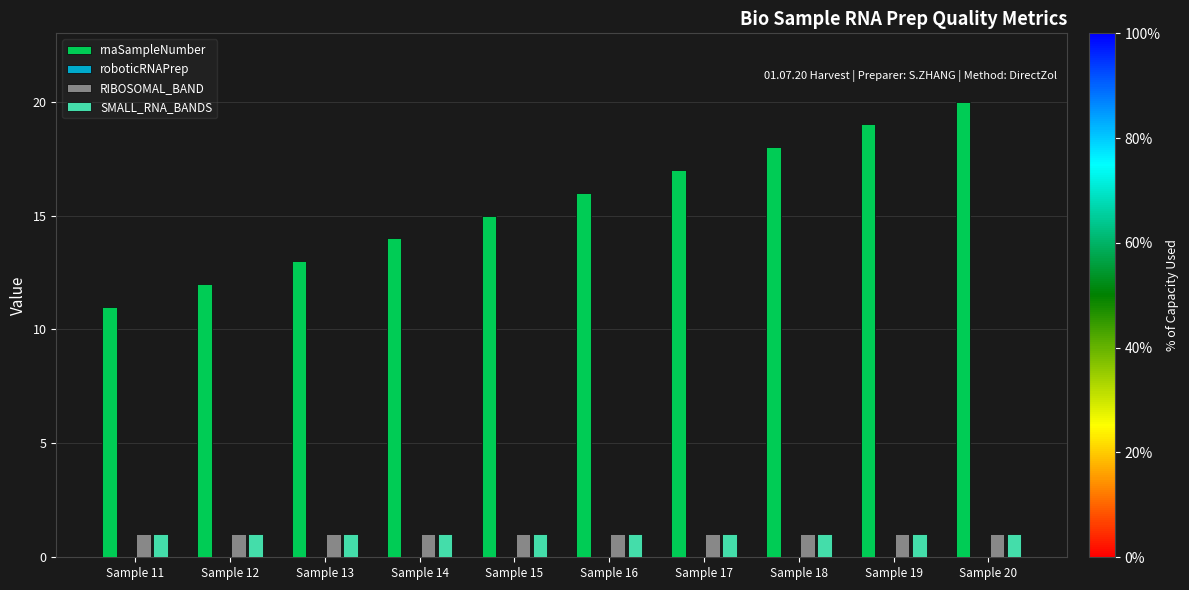

At which label is rnaSampleNumber closest to 15?

Sample 15